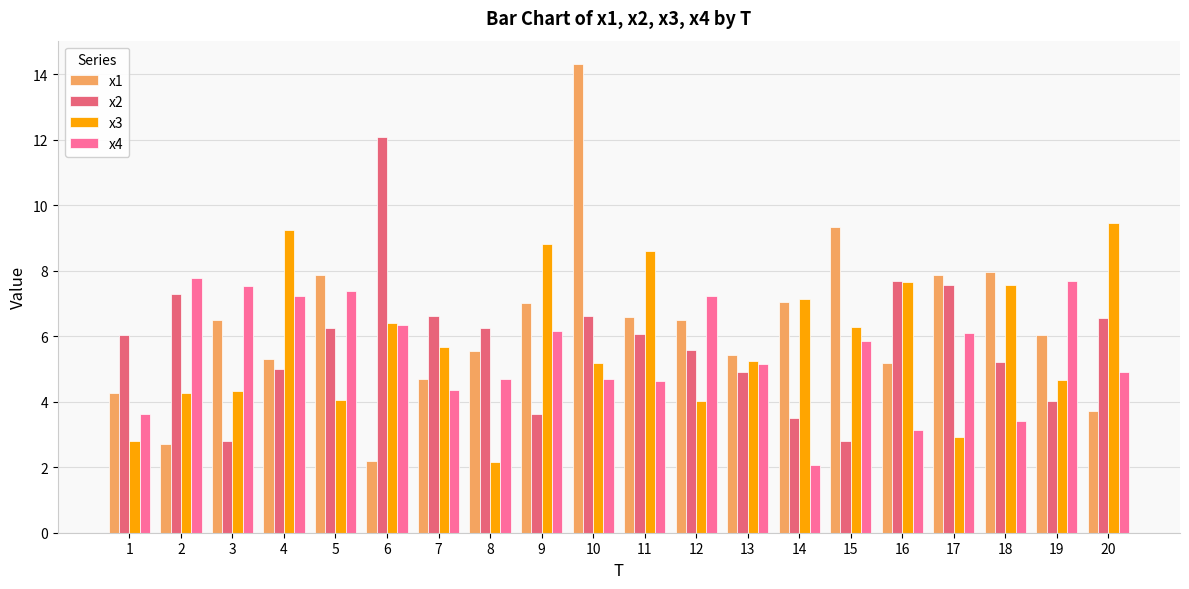

Does the chart contain any negative values?

No